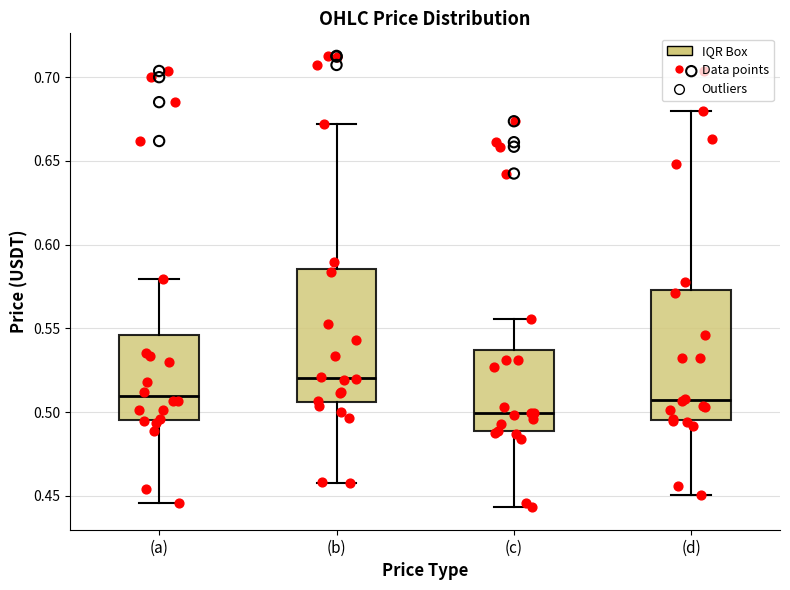

Where does the upper whisker of the box for (b) end on the y-axis? The values are not printed on the chart, so give them approximately, as read against the axis.

0.670